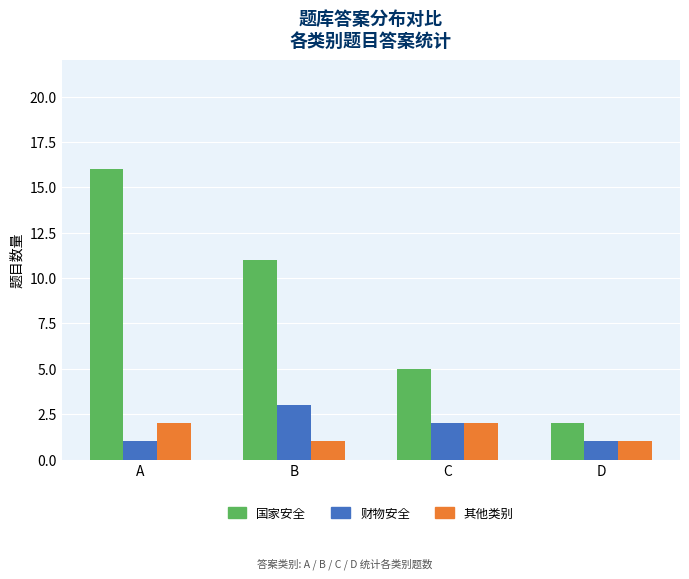

How many series are shown in this chart?

3